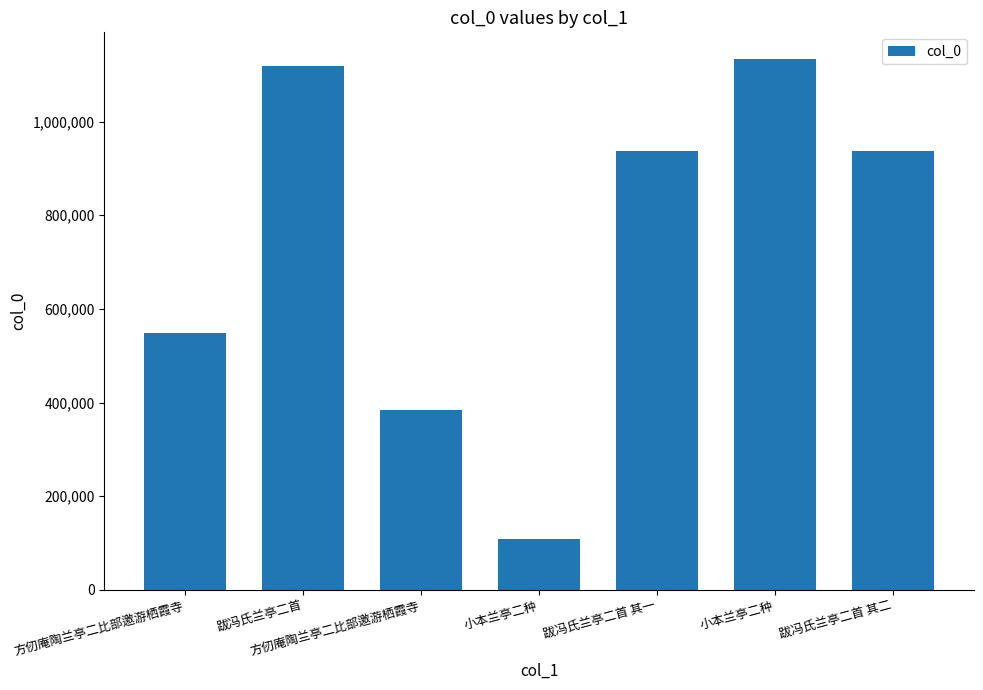

Where is the data nearest to the value 620909?

方仞庵陶兰亭二比部邀游栖霞寺